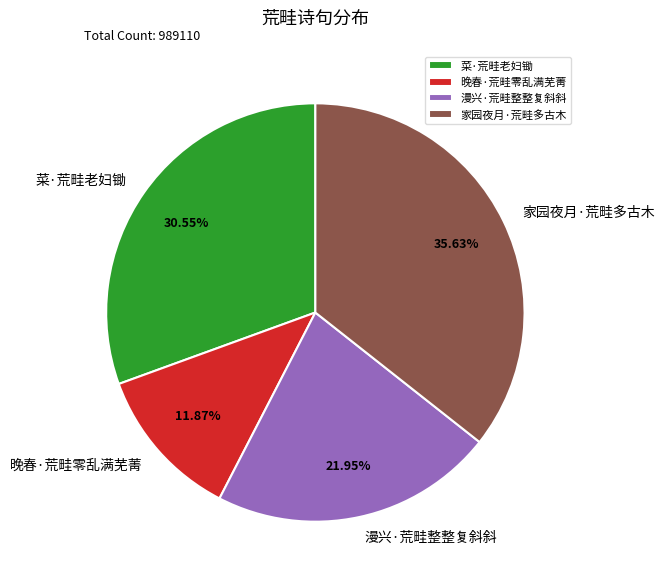

Which slice is the smallest?

晚春·荒畦零乱满芜菁